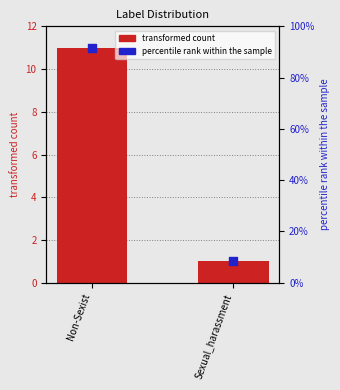

At which category is the sum across all series the highest?

Non-Sexist